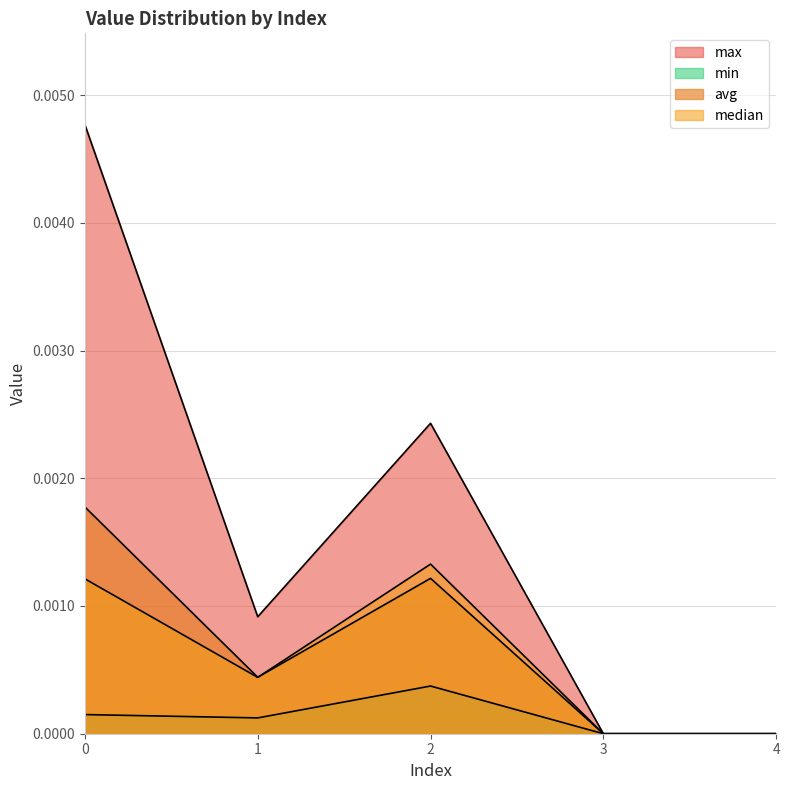

In avg, how many points are higher than both neighbors (excluding endpoints)?

1